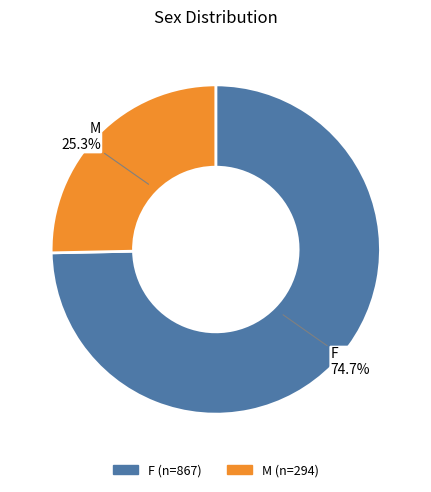

Does any single category account for the majority?

Yes